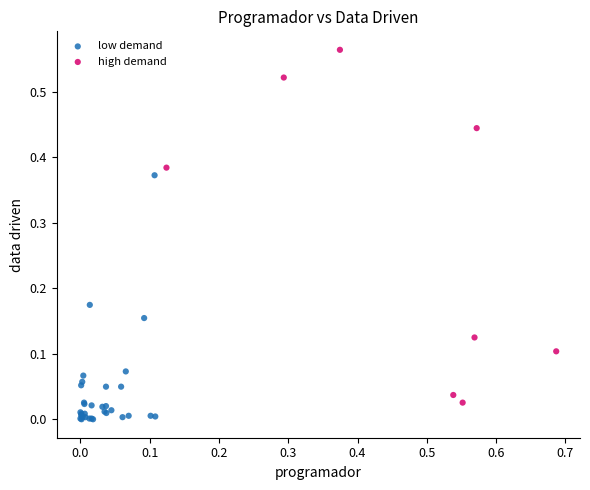

Which series contains the highest Y value?

high demand